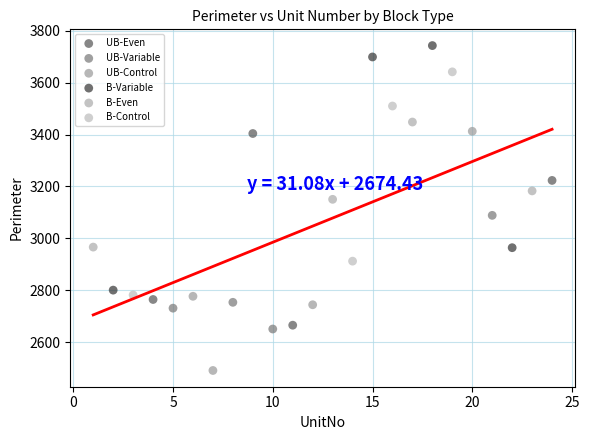

Which series contains the lowest Y value?

UB-Control